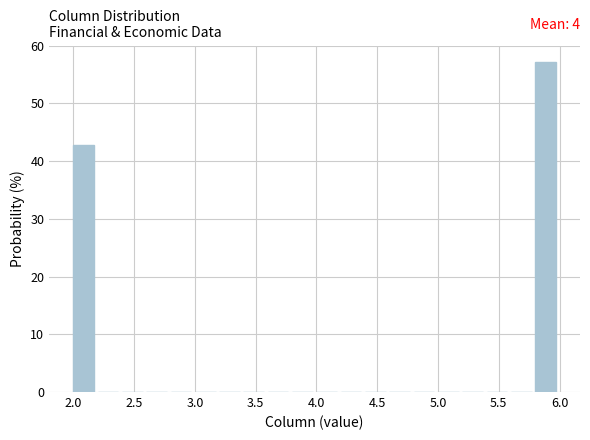

Over which range of the x-axis is the bar tallest?

5.8 to 6.0